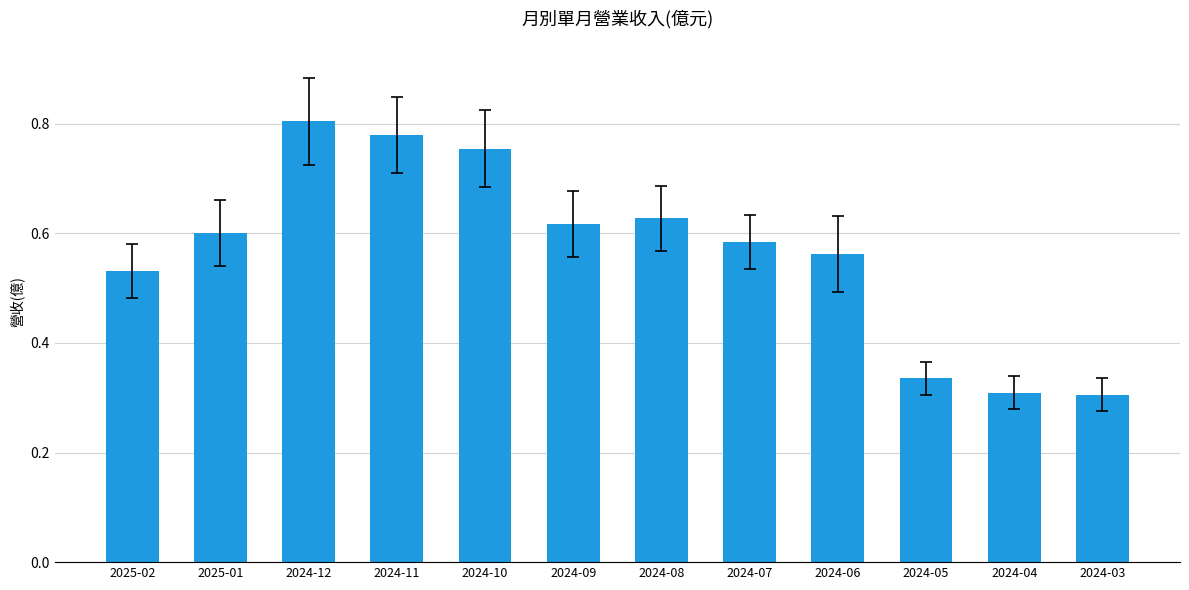

What is the label of the 11th bar from the left?

2024-04